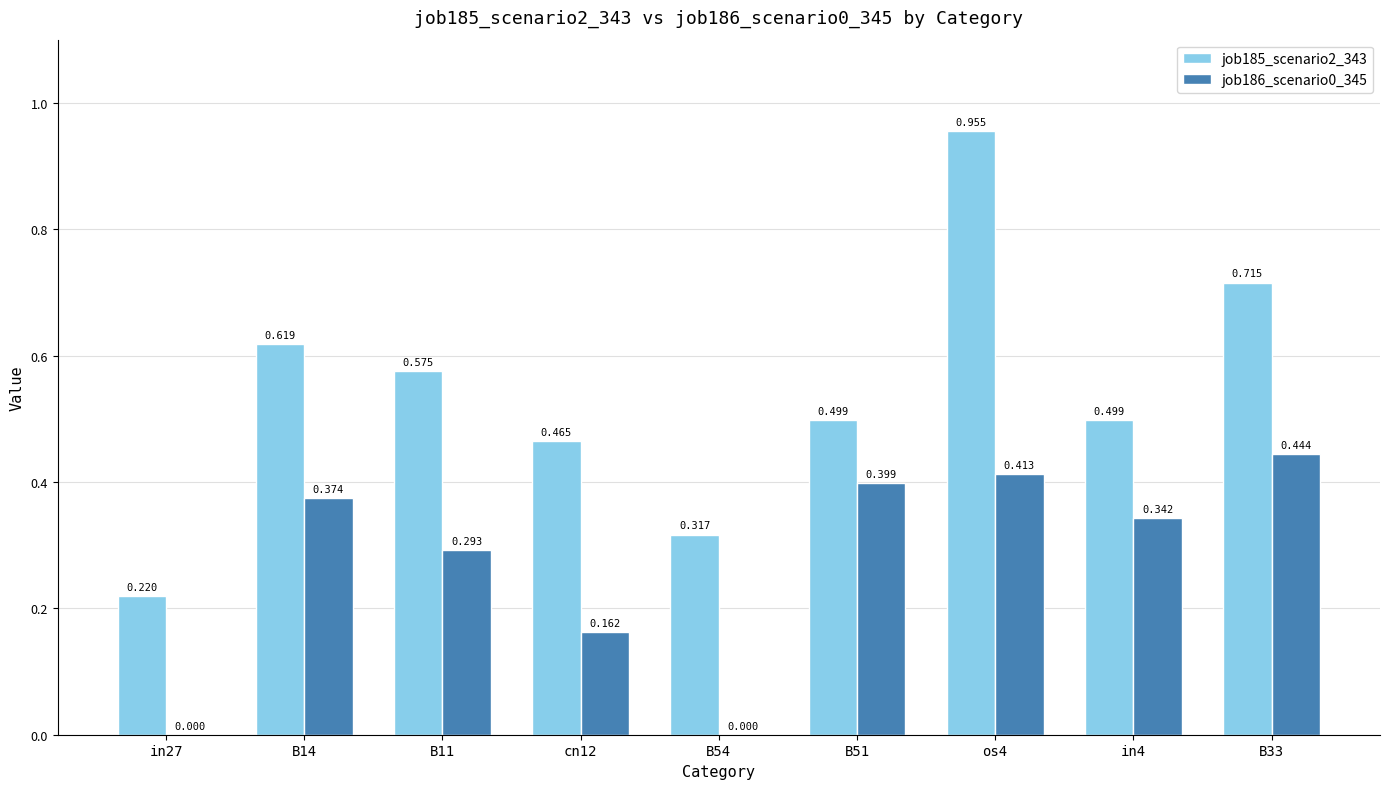

Is the value of job185_scenario2_343 at B33 greater than the value of job186_scenario0_345 at in27?

Yes